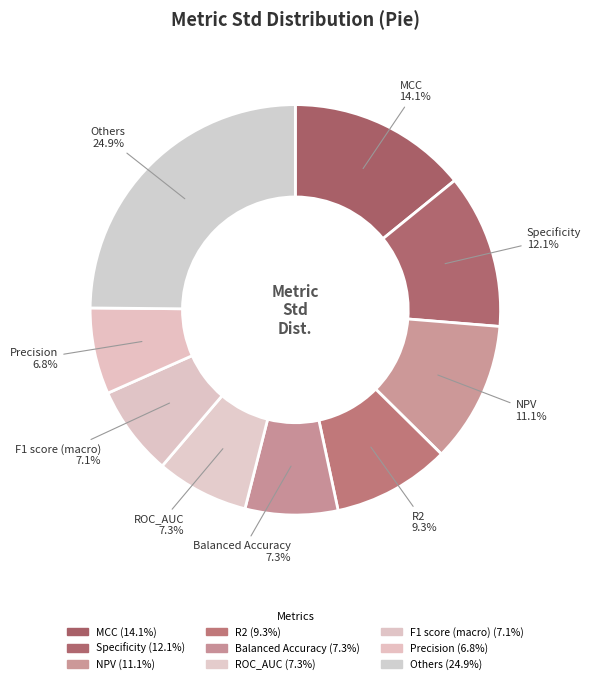

How many segments does this pie chart have?

9